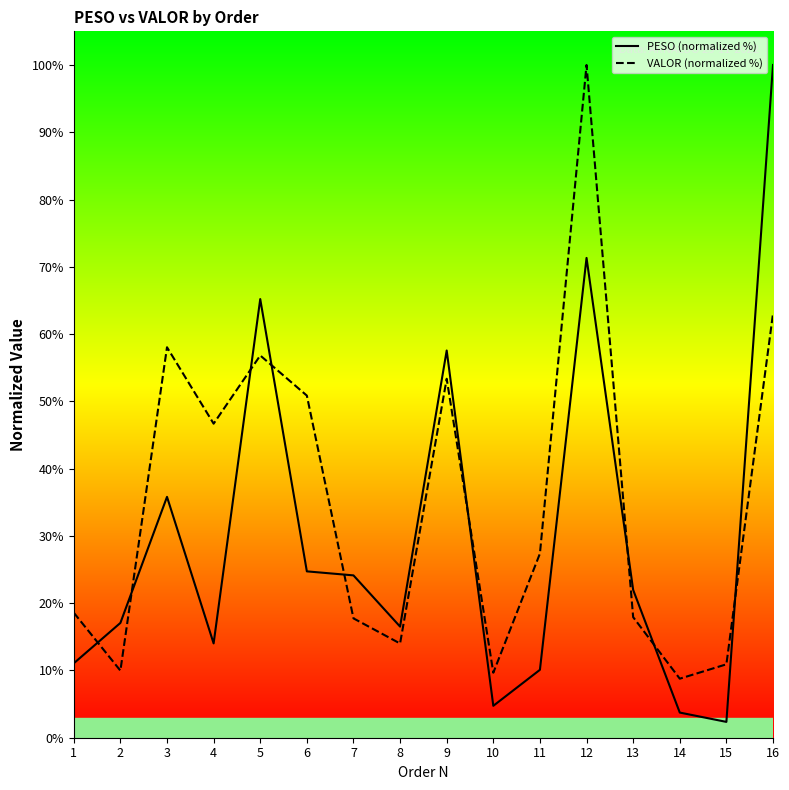

How many values in the VALOR (normalized %) series are below 27?

8